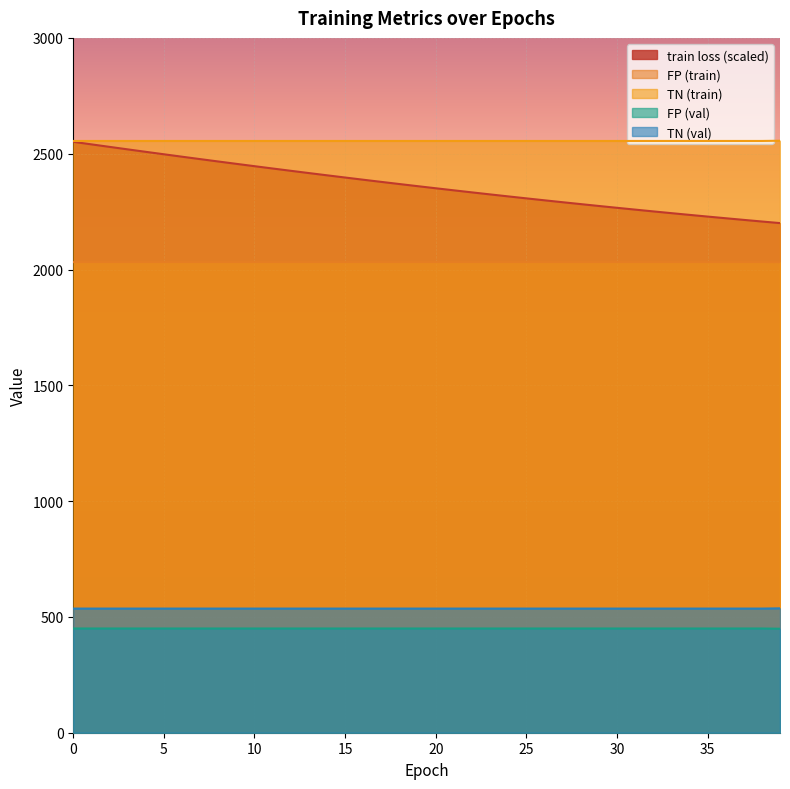

Which series has the largest total across all categories?

TN (train)